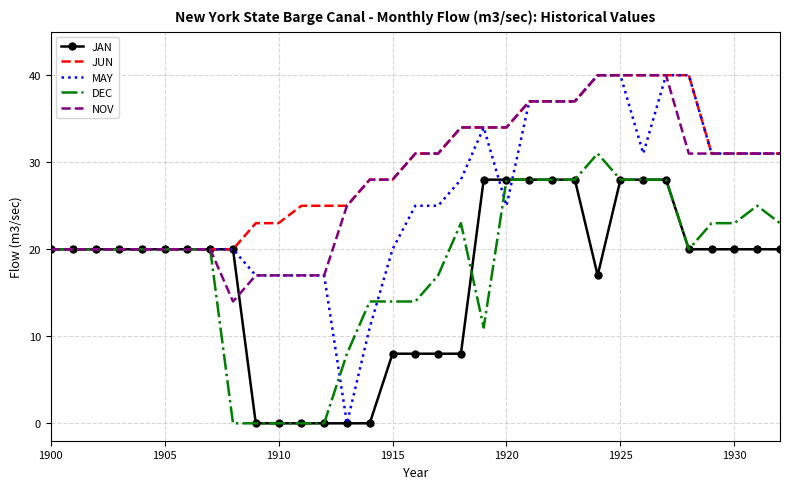

What is the minimum value for NOV?

14